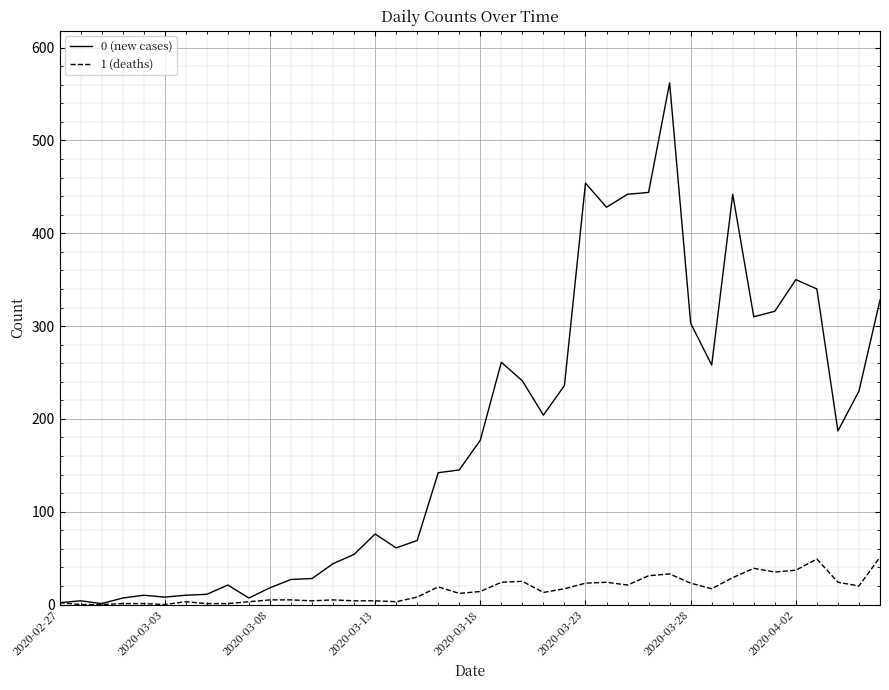

What is the maximum value shown in the chart?

562